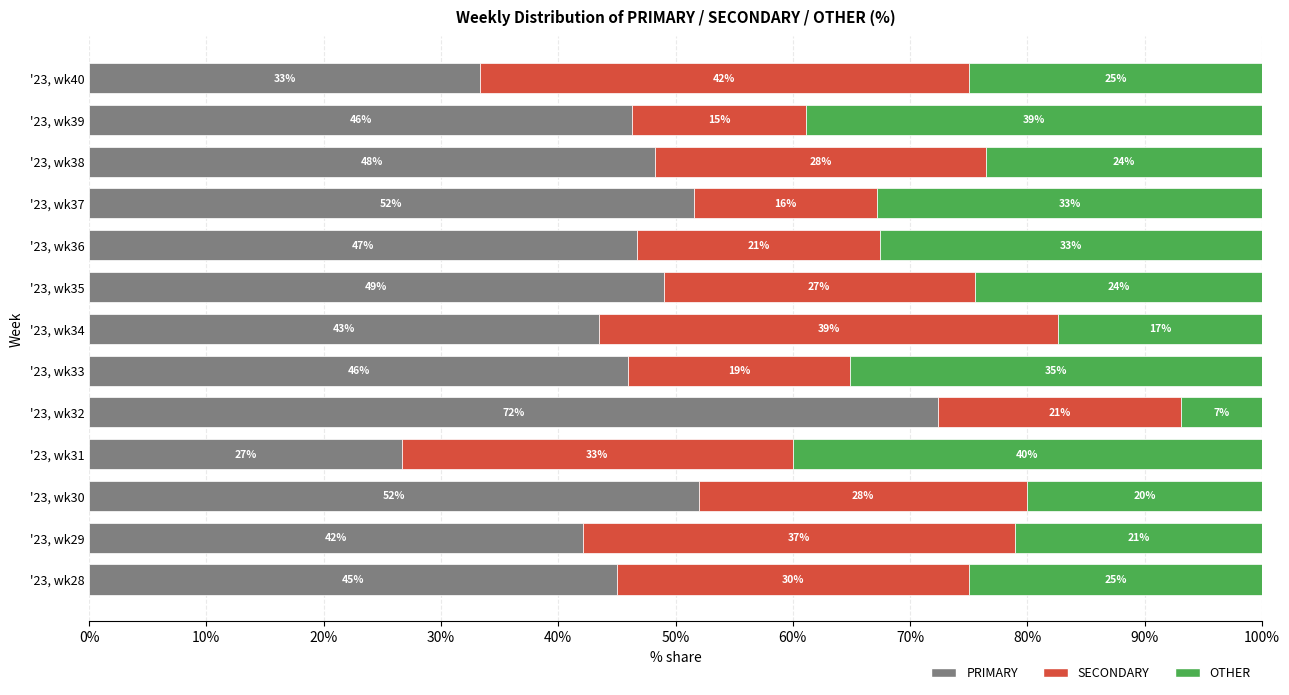

How many categories are shown in the chart?

13